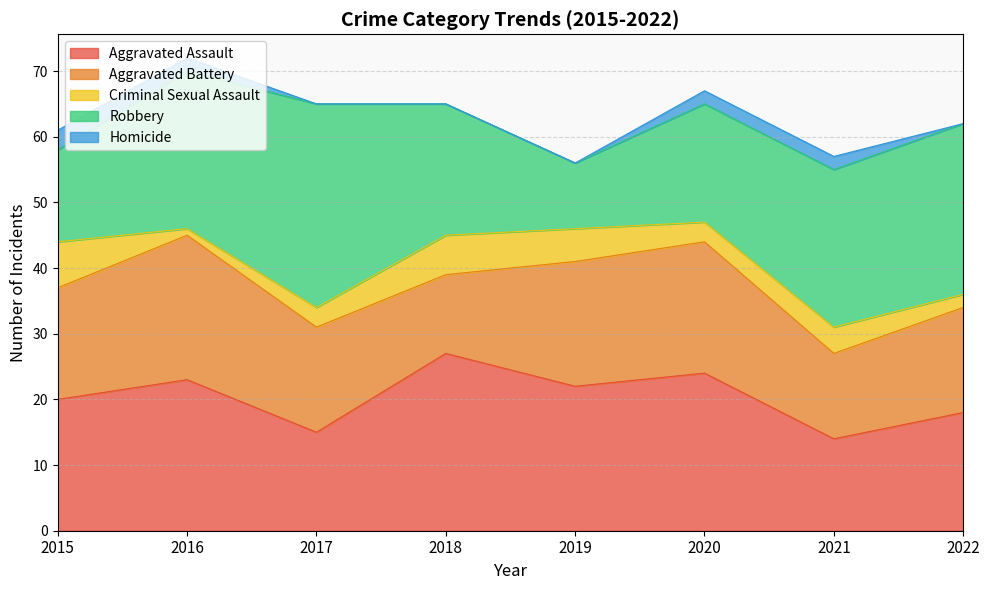

At how many categories does at least one series exceed 3?

8